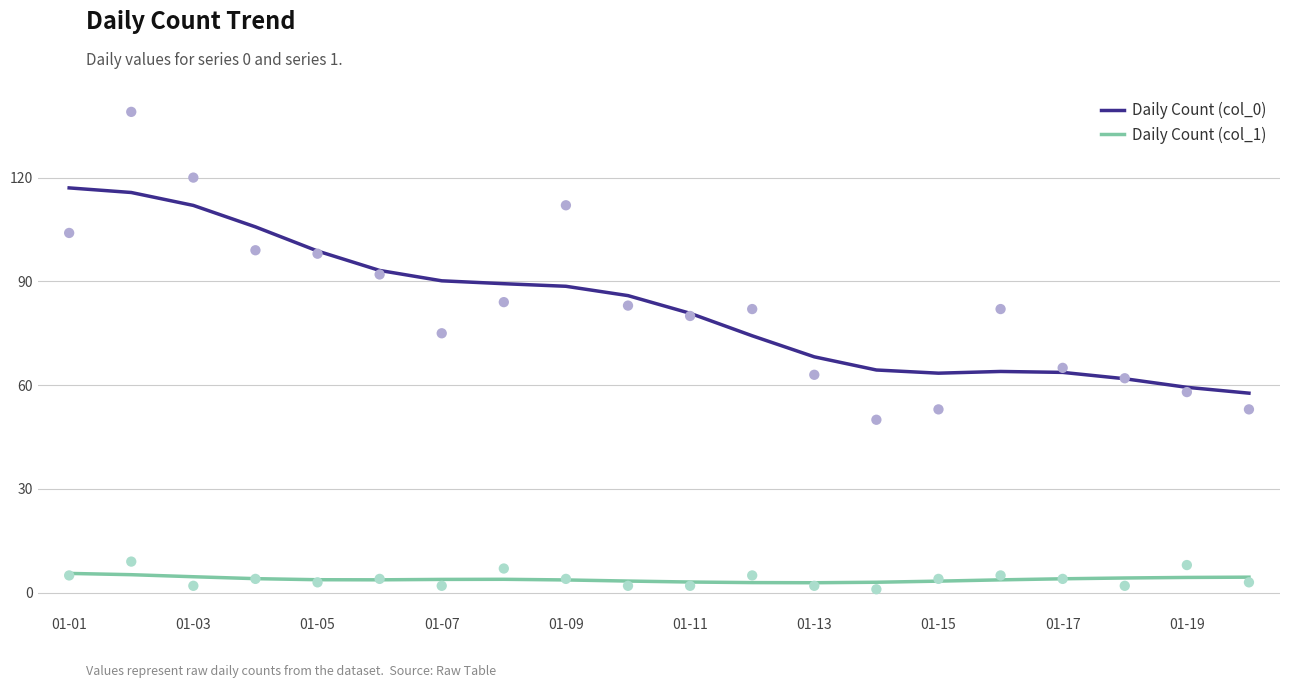

Which series reaches the maximum Y coordinate?

Daily Count (col_0)